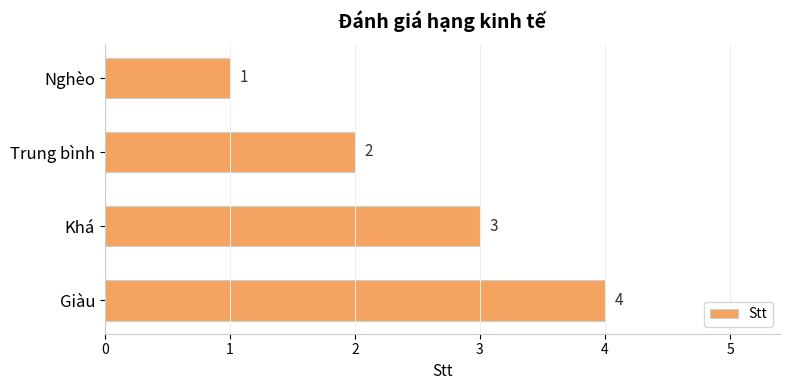

What is the label of the 2nd bar from the top?

Trung bình